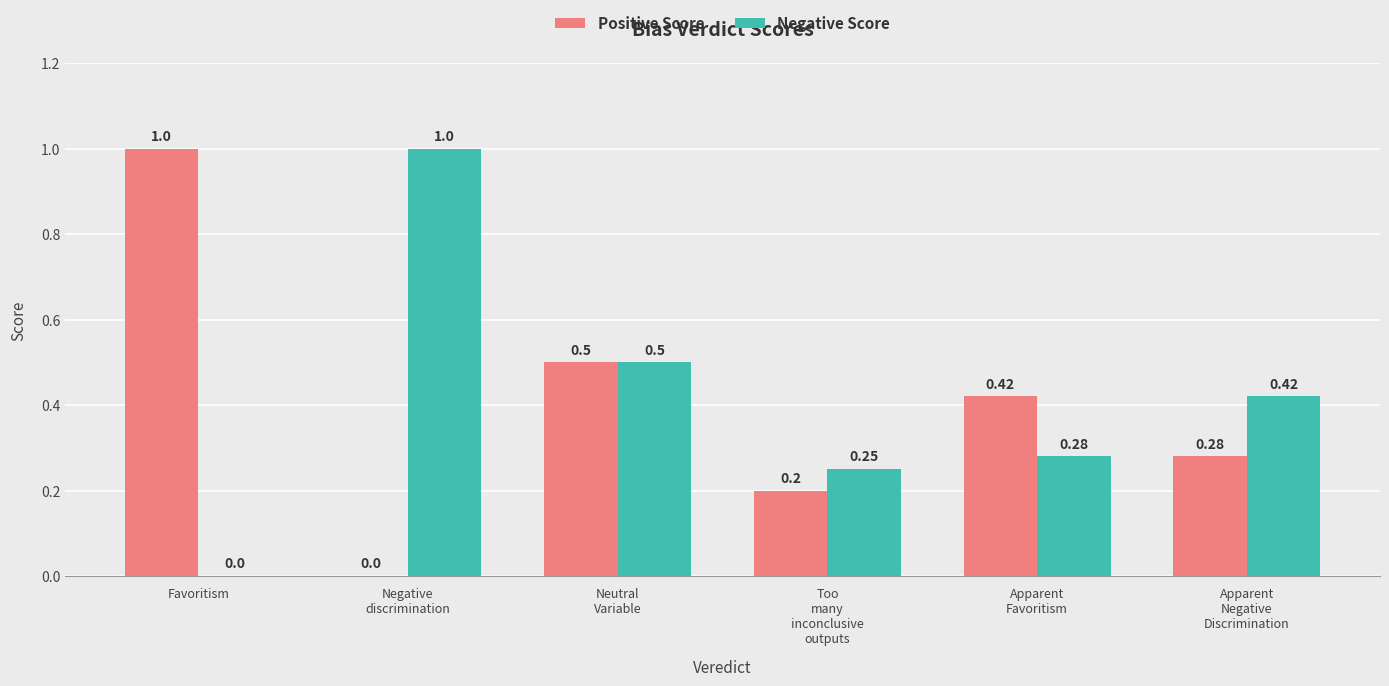

What is the sum of all Positive Score values?

2.4